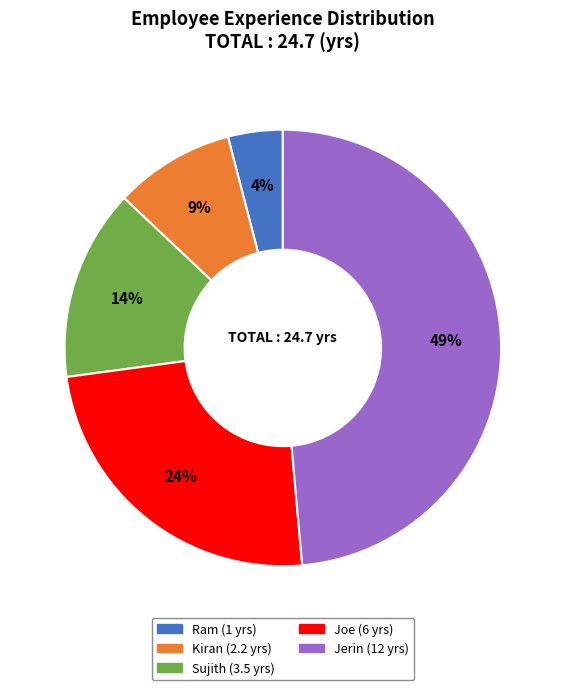

True or false: Ram accounts for 4% of the total.

True